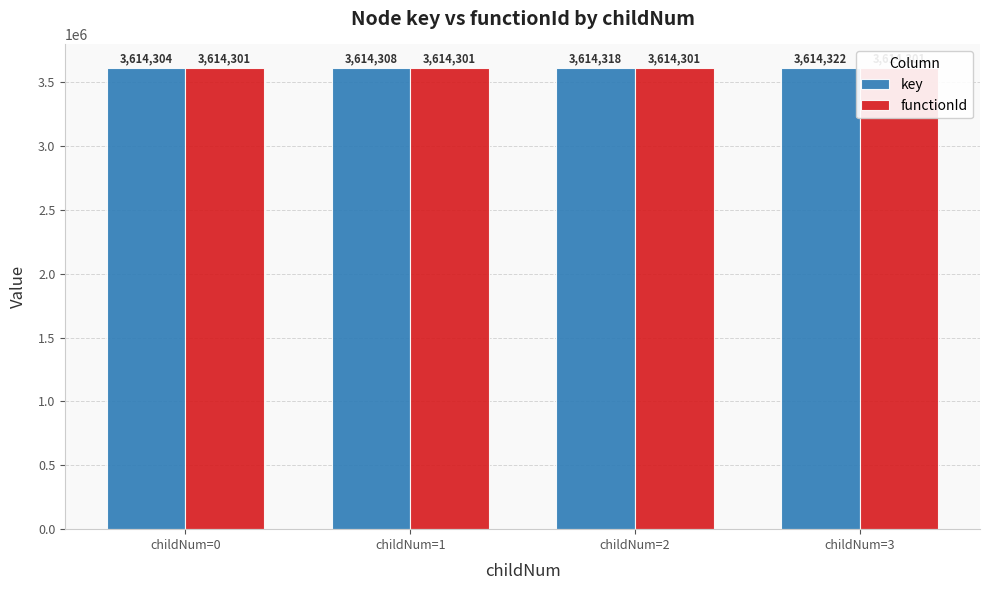

Which category has the highest value across all series?

childNum=3